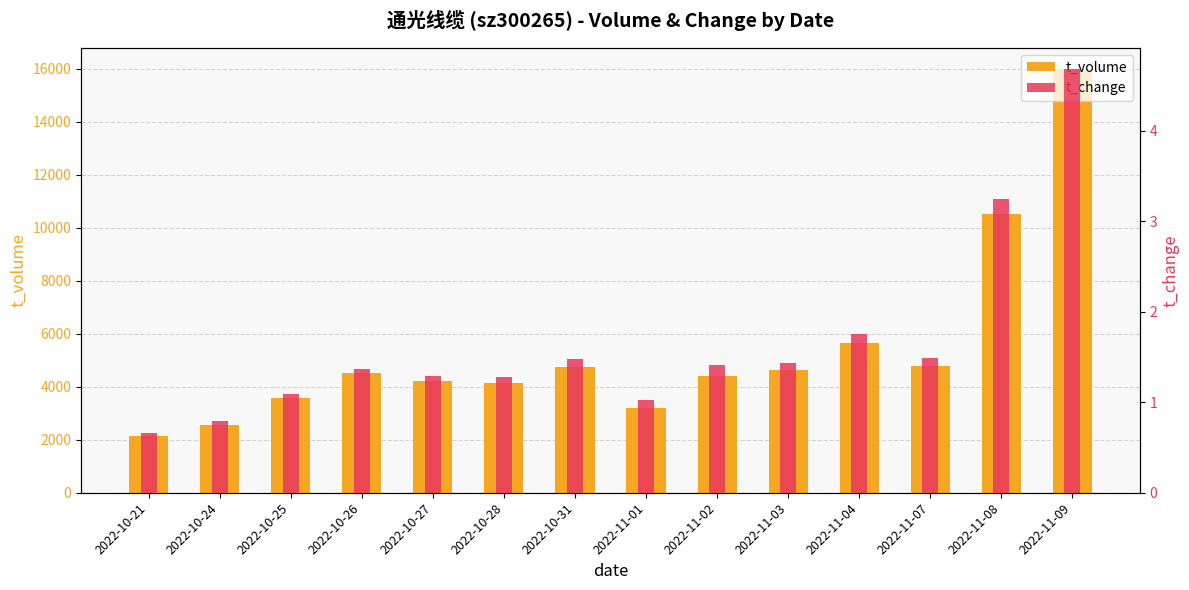

Which category has the lowest value in the t_change series?

2022-10-21